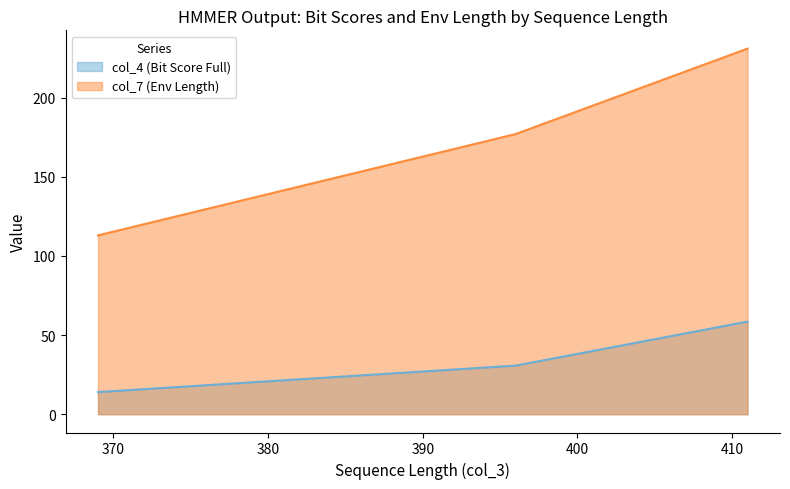

Which series has the largest total across all categories?

col_7 (Env Length)